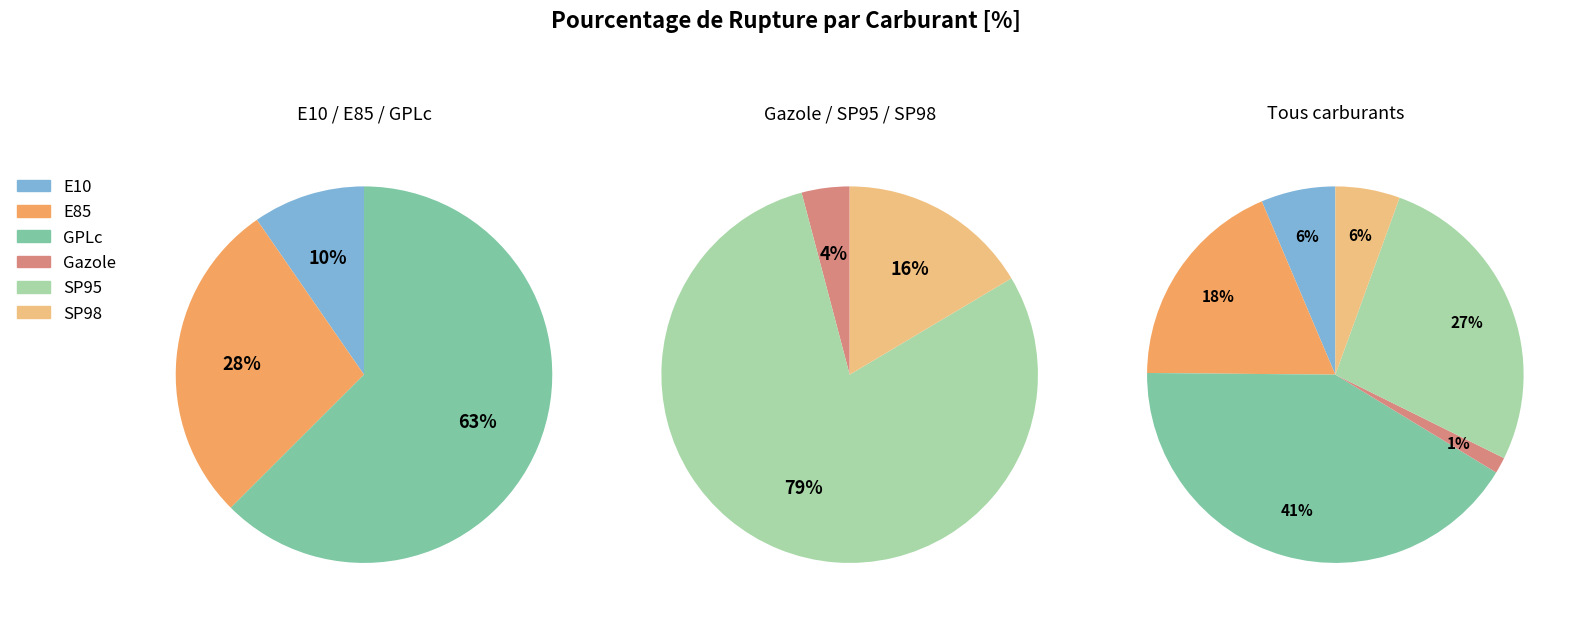

To the nearest percent, what percentage of the pie is SP98?

6%